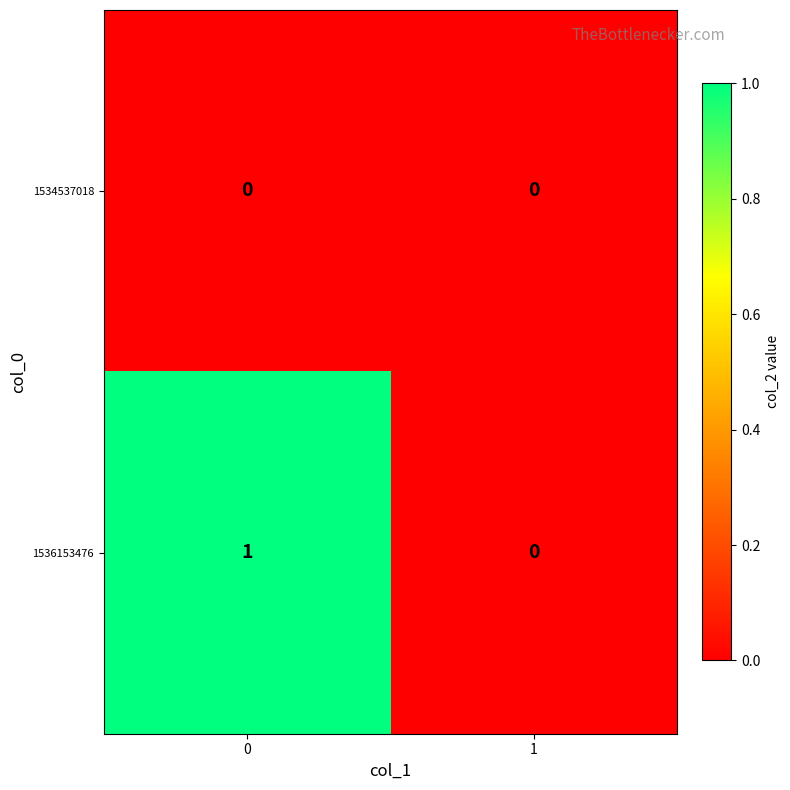

Which series has the largest range (max minus min)?

1536153476